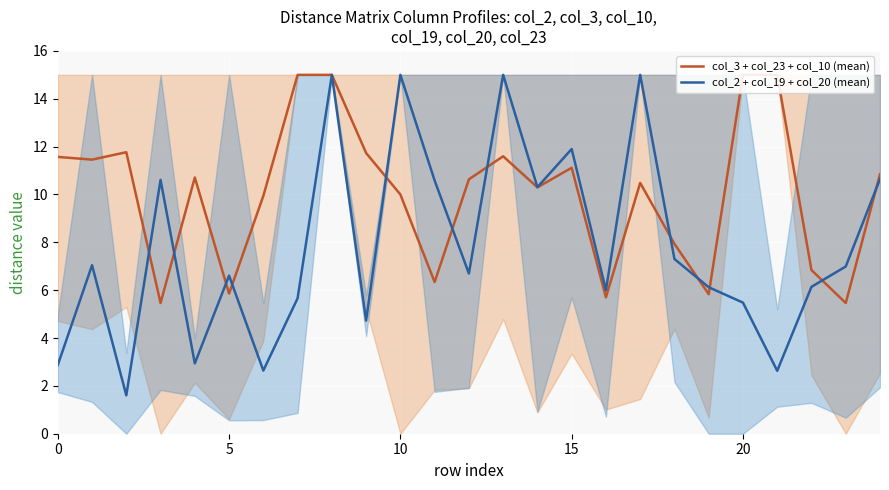

Is it true that col_2 + col_19 + col_20 (mean) equals 5.5 at 20?

True